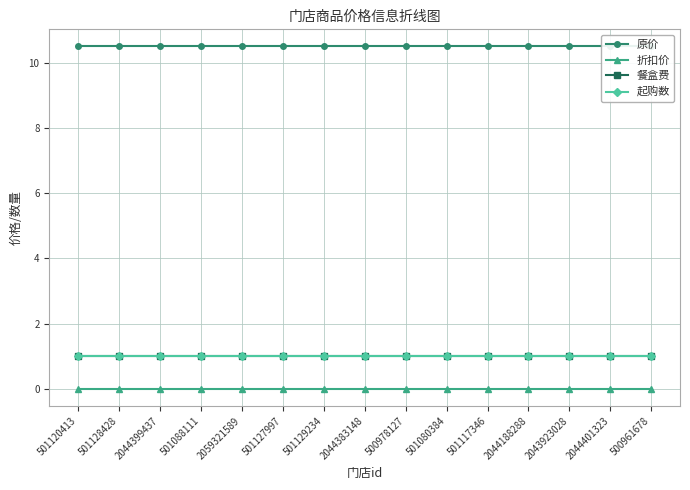

What is the total value across all series at 2059321589?

12.5